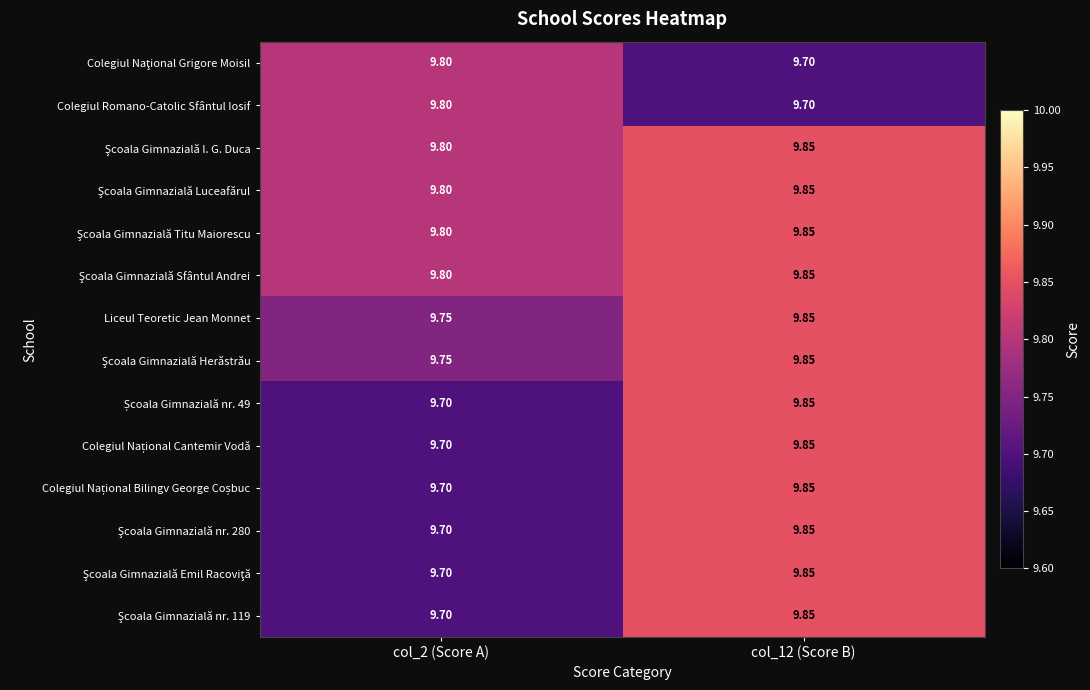

How many data points does each series have?

2